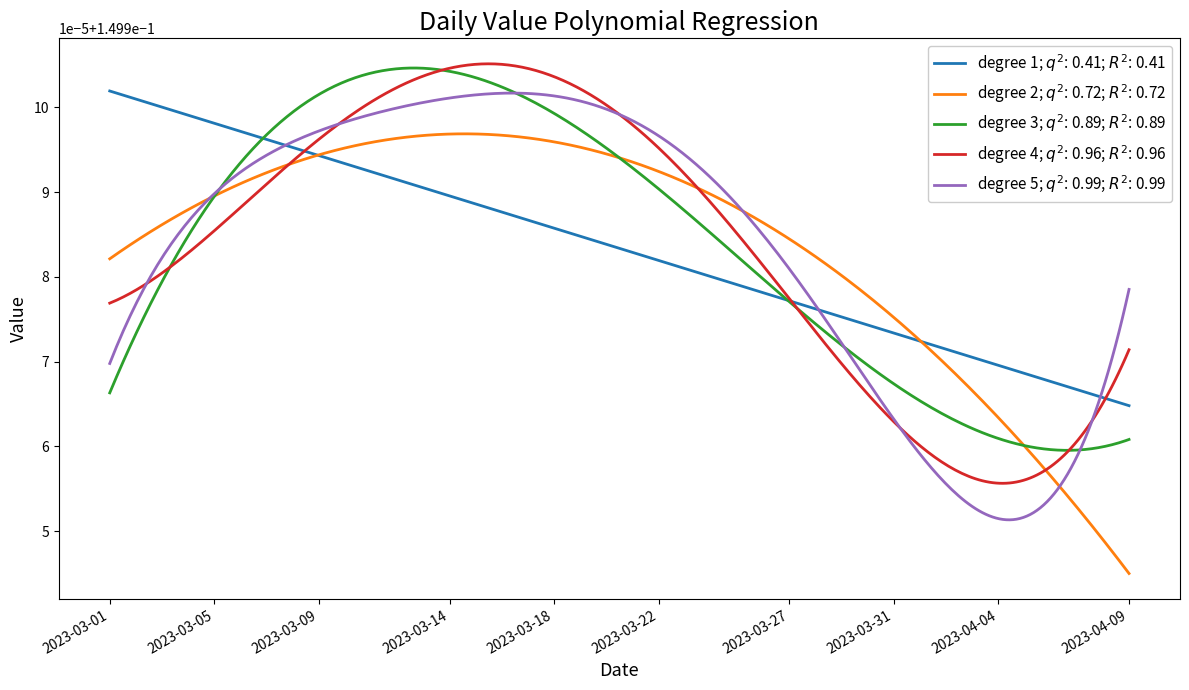

Which category has the highest value across all series?

2023-03-15